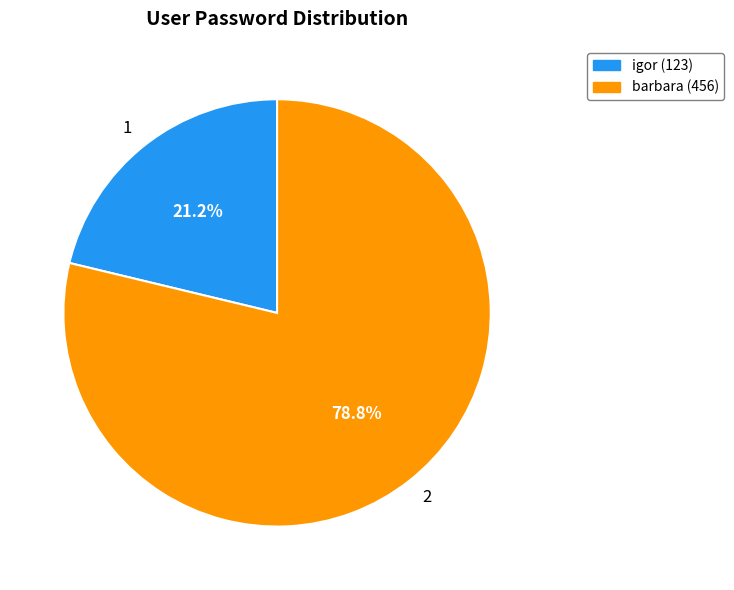

Is it true that 2 is 90% of the pie?

False